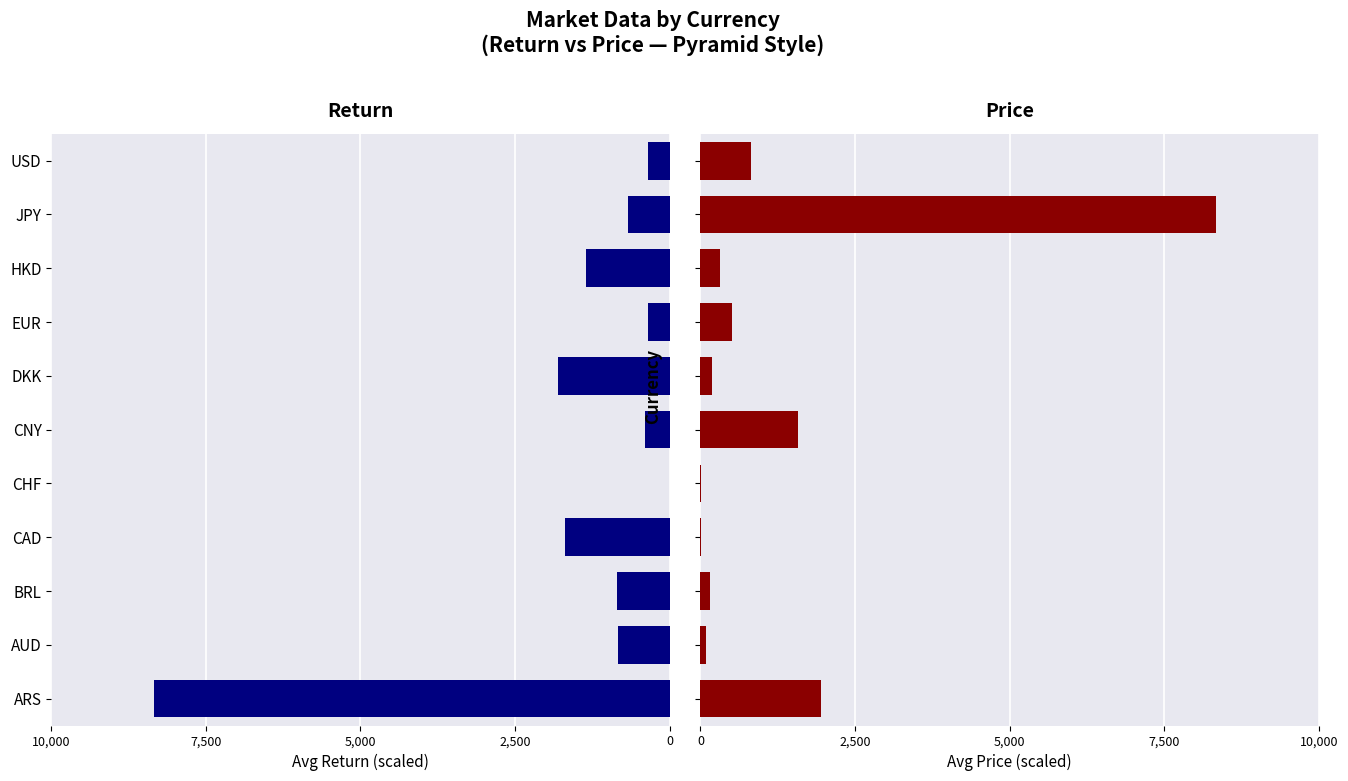

Which has a higher value, HKD or BRL?

BRL